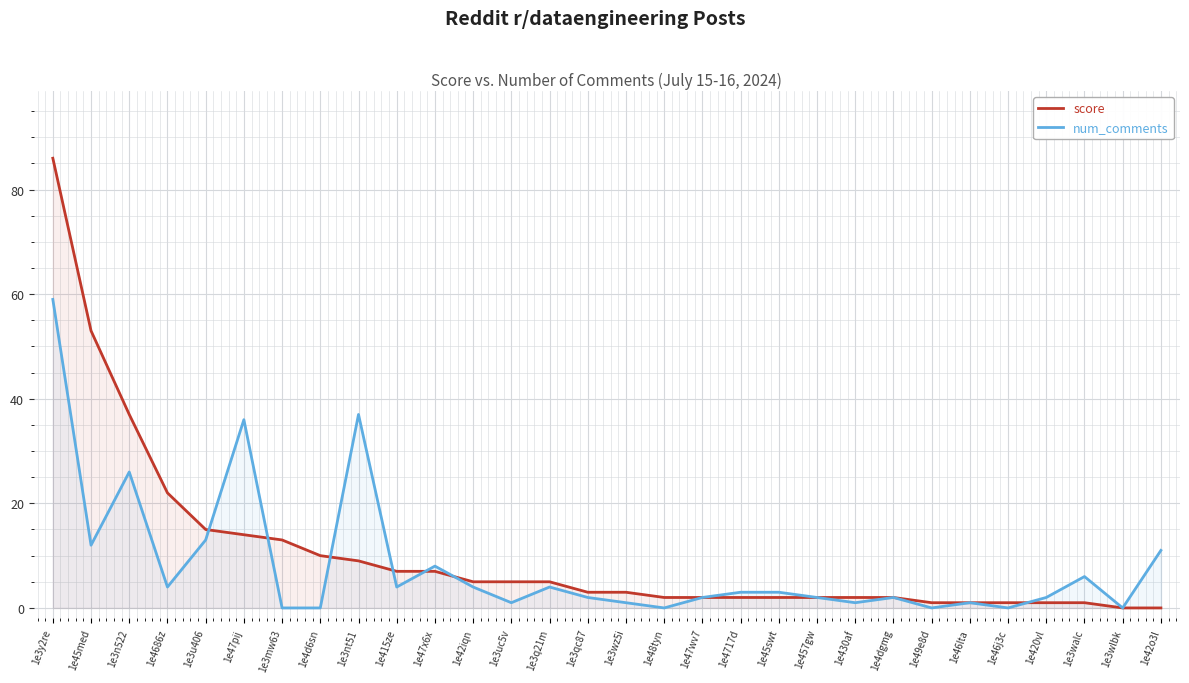

True or false: num_comments has more than 2 interior local peaks.

True